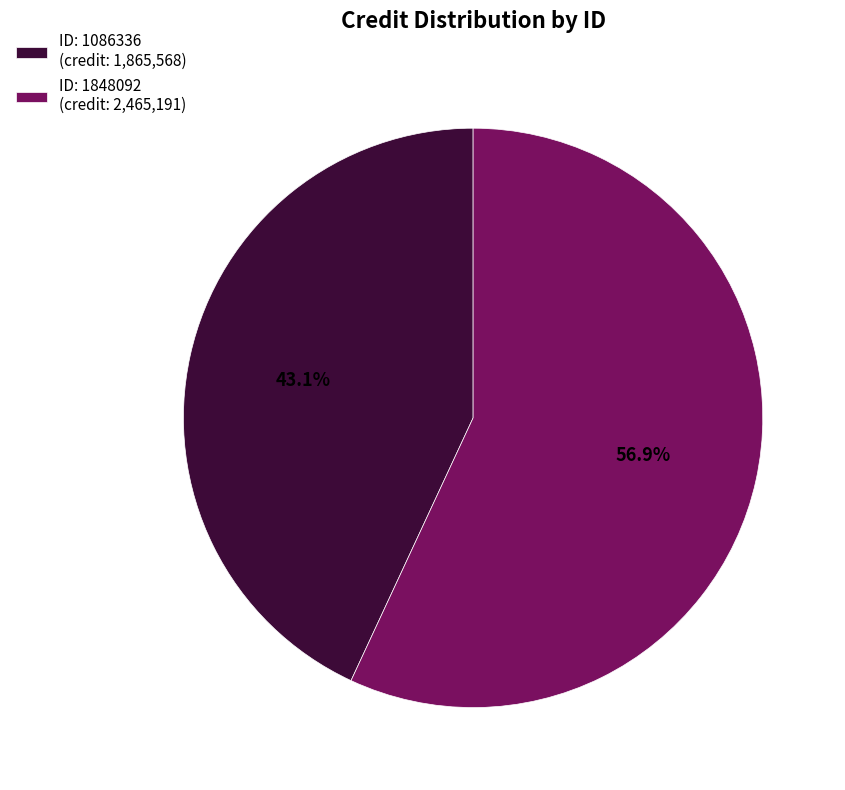

Rank the categories by value from lowest to highest.

ID: 1086336 (credit: 1,865,568), ID: 1848092 (credit: 2,465,191)